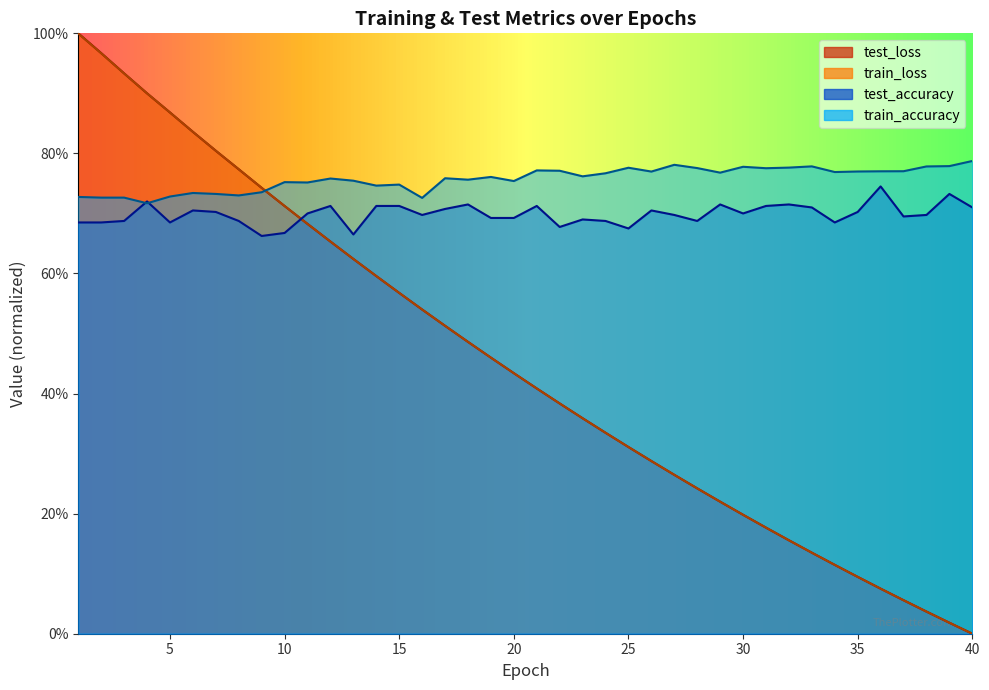

True or false: test_loss and train_loss intersect in this chart.

True